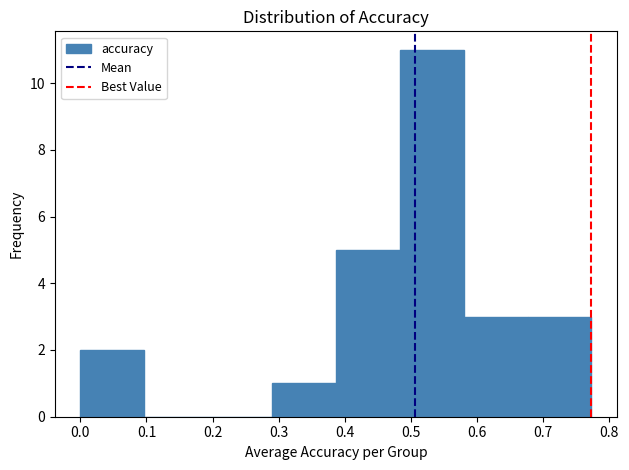

What is the height of the bar covering 0.00 to 0.10 on the x-axis? Neither the bar edges nor the heights are printed on the chart, so give them approximately, as read against the axes.

2